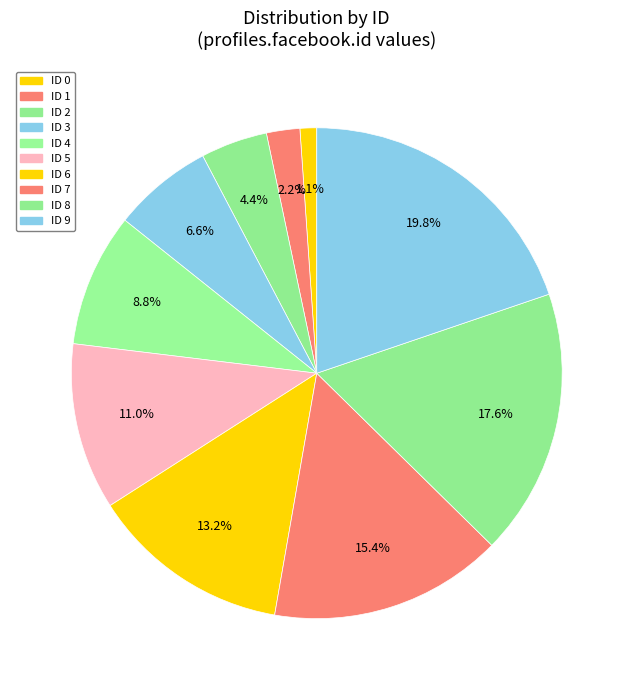

Count the number of slices in the pie.

10